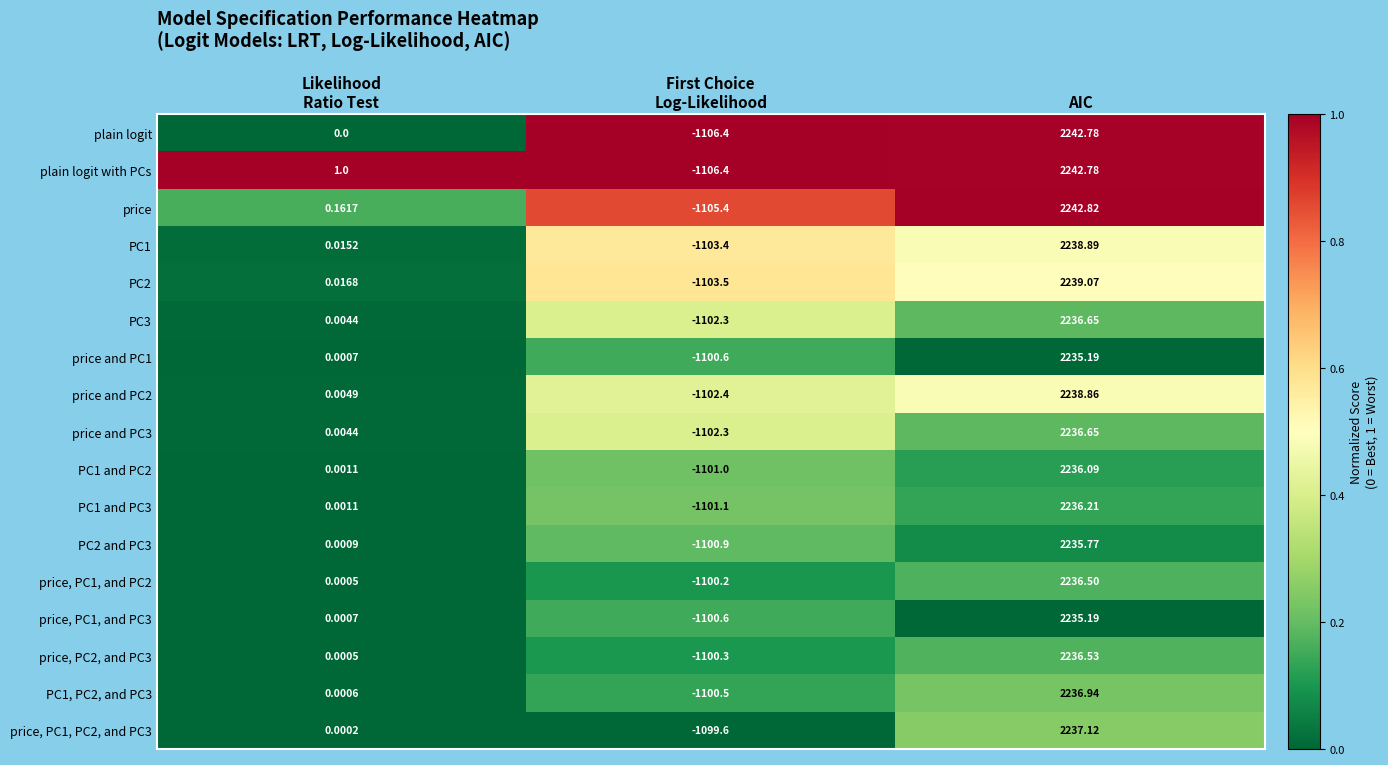

At which category does the chart reach its peak across all series?

AIC